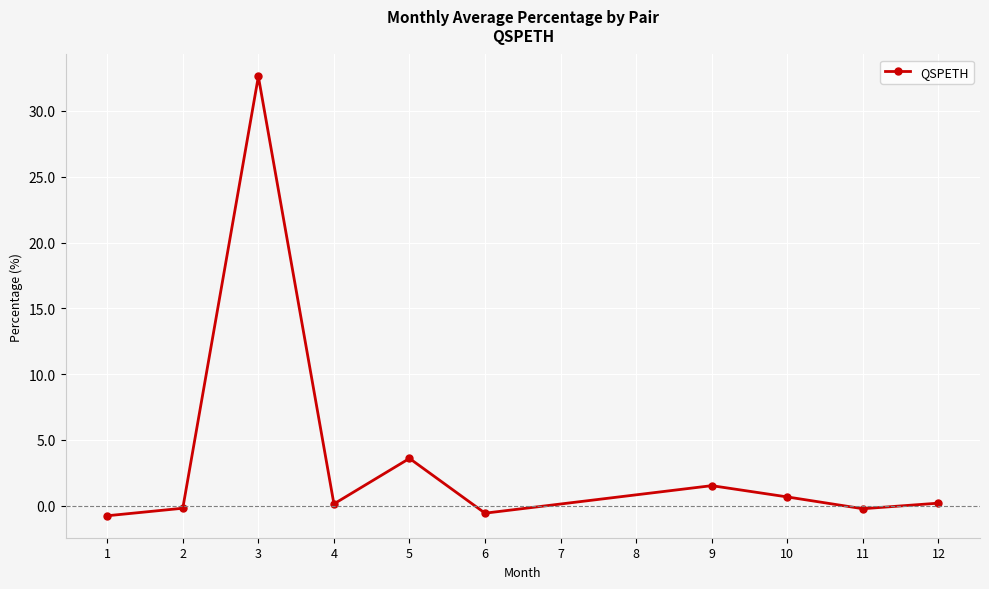

At which label is the value closest to 15?

5